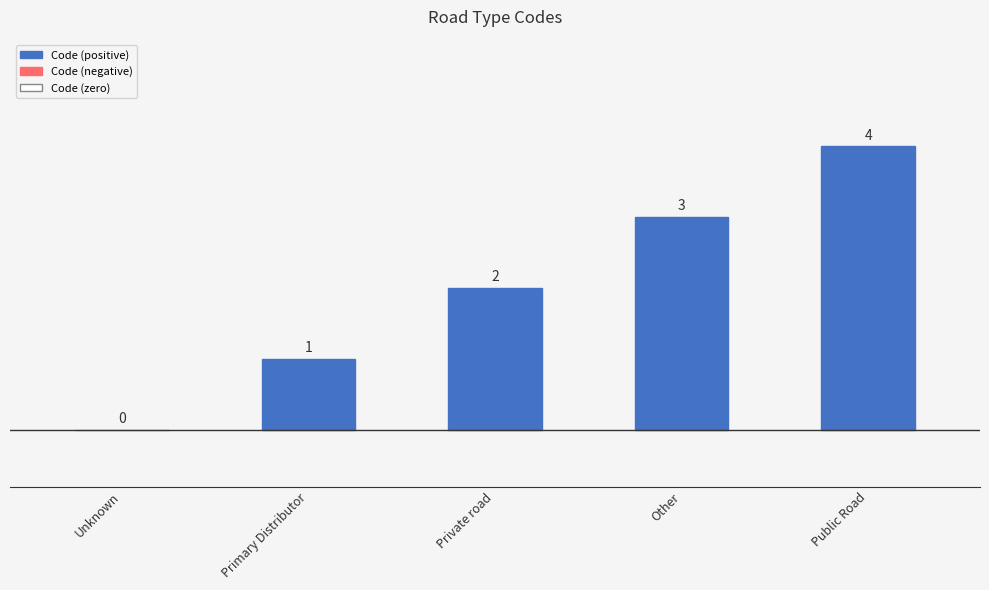

What is the change in value from Private road to Public Road?

+2